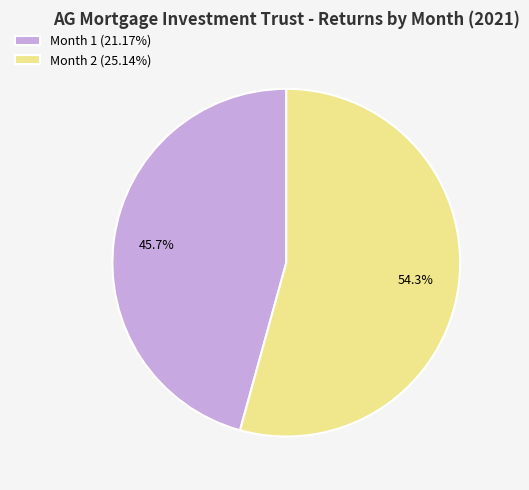

What is the smallest slice in the pie chart?

Month 1